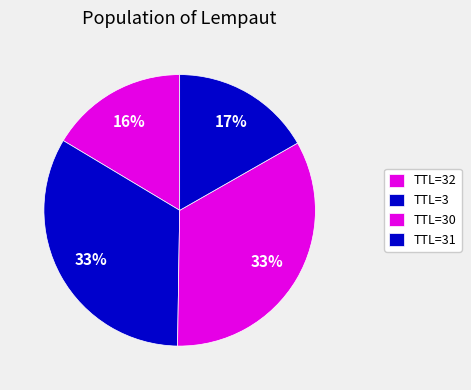

Which slice is the smallest?

32